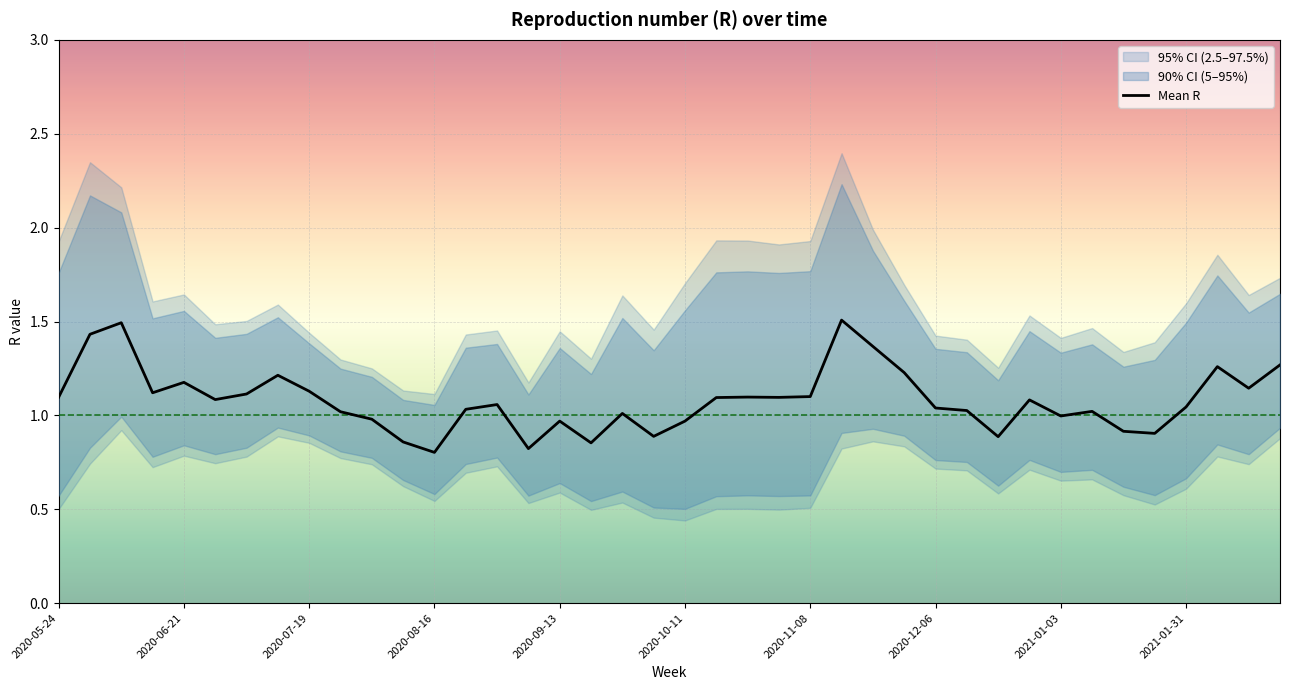

What is the lowest value of the Mean R series?

0.8